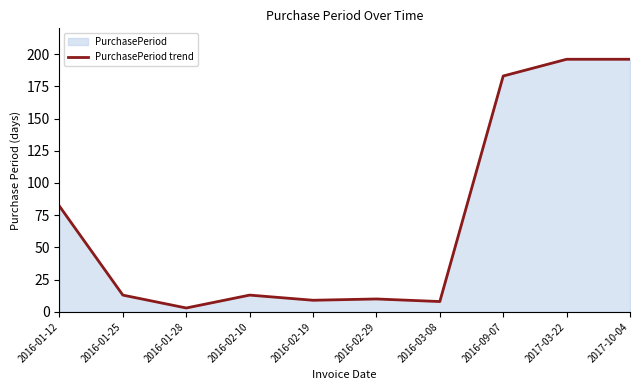

How many data points are less than 13?

4